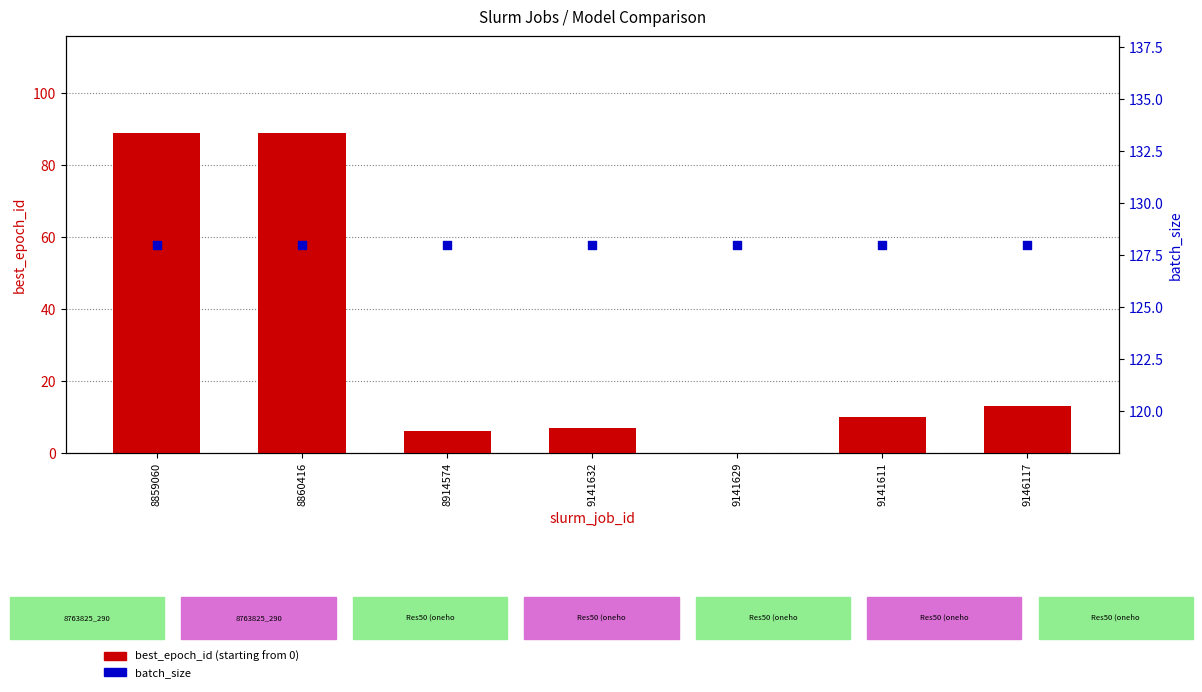

Is the value of batch_size at 9141611 greater than the value of best_epoch_id (starting from 0) at 8914574?

Yes